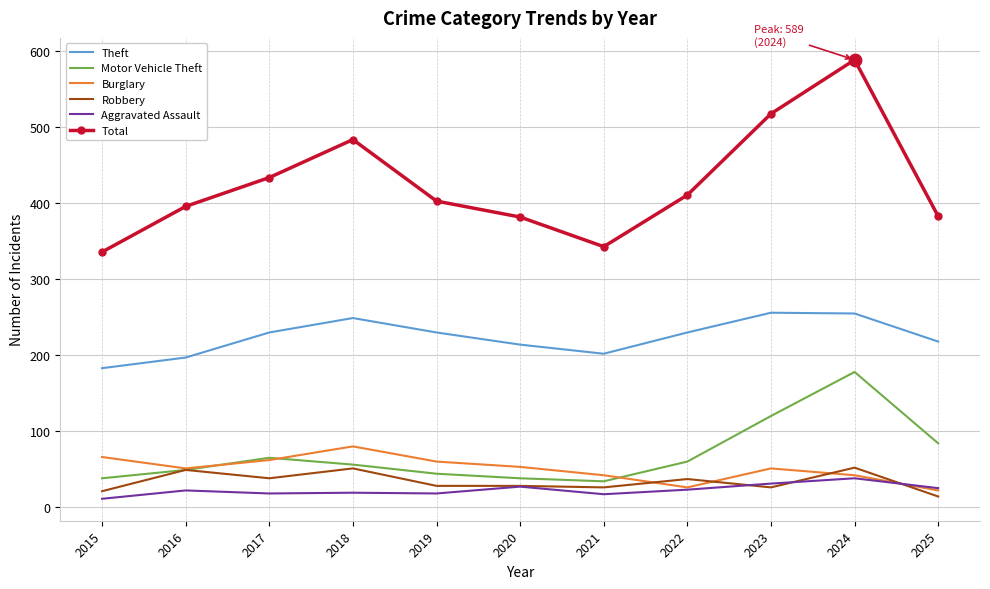

Which series has the largest total across all categories?

Total